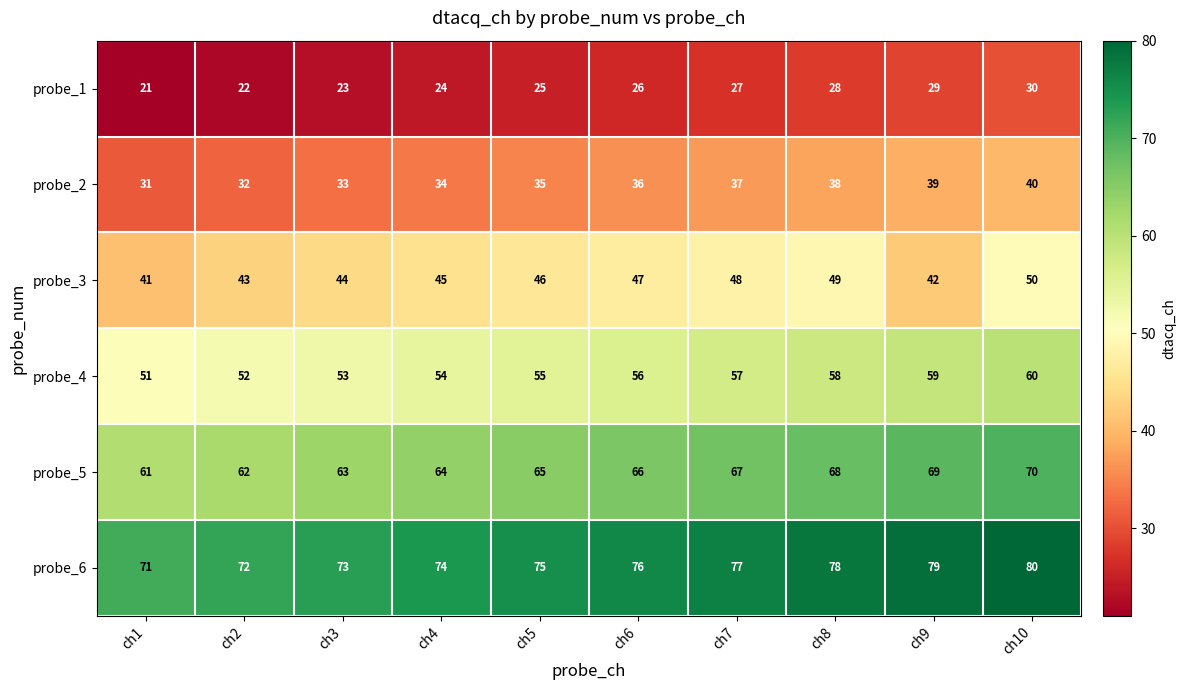

What value does the probe_5 series have at ch6?

66